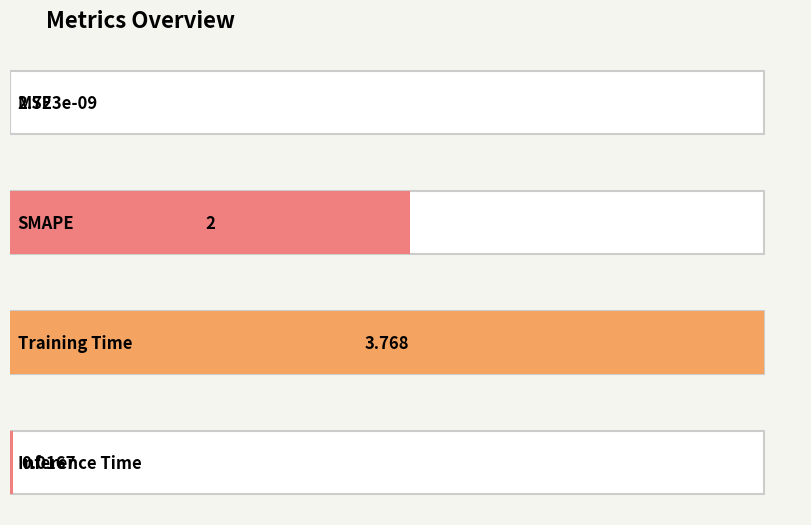

What is the difference between the maximum and minimum values?

3.8